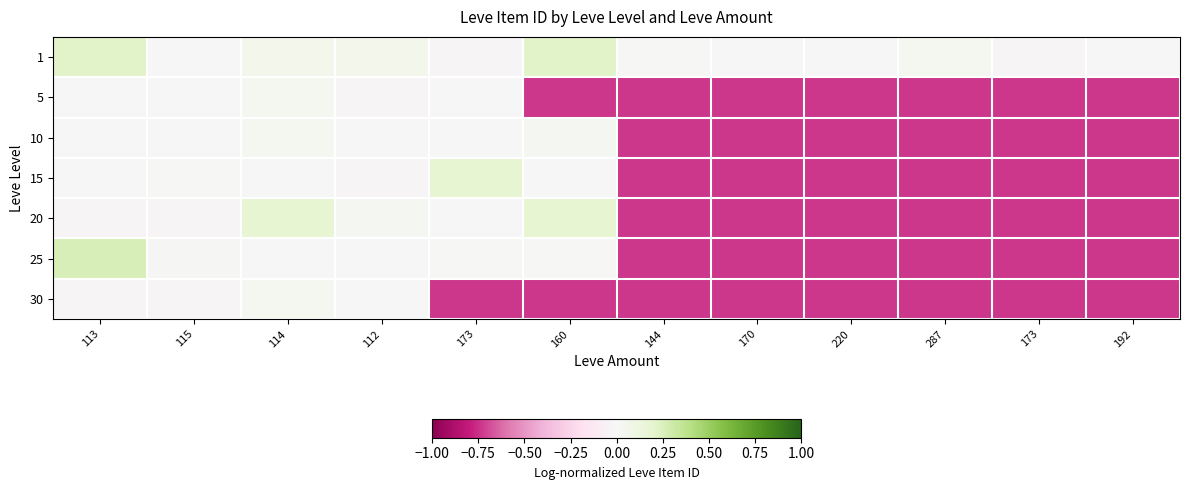

Reading left to right, extract all data points from this chart.

1: 113=0.2	115=-0.0	114=0.1	112=0.1	173=-0.0	160=0.2	144=0.0	170=0.0	220=-0.0	287=0.0	173=-0.0	192=-0.0
5: 113=0.0	115=-0.0	114=0.0	112=-0.0	173=-0.0	160=-0.7	144=-0.7	170=-0.7	220=-0.7	287=-0.7	173=-0.7	192=-0.7
10: 113=-0.0	115=-0.0	114=0.0	112=-0.0	173=-0.0	160=0.0	144=-0.7	170=-0.7	220=-0.7	287=-0.7	173=-0.7	192=-0.7
15: 113=0.0	115=0.0	114=-0.0	112=-0.0	173=0.2	160=-0.0	144=-0.7	170=-0.7	220=-0.7	287=-0.7	173=-0.7	192=-0.7
20: 113=-0.0	115=-0.0	114=0.2	112=0.0	173=0.0	160=0.2	144=-0.7	170=-0.7	220=-0.7	287=-0.7	173=-0.7	192=-0.7
25: 113=0.3	115=0.0	114=0.0	112=-0.0	173=0.0	160=0.0	144=-0.7	170=-0.7	220=-0.7	287=-0.7	173=-0.7	192=-0.7
30: 113=-0.0	115=-0.0	114=0.0	112=-0.0	173=-0.7	160=-0.7	144=-0.7	170=-0.7	220=-0.7	287=-0.7	173=-0.7	192=-0.7